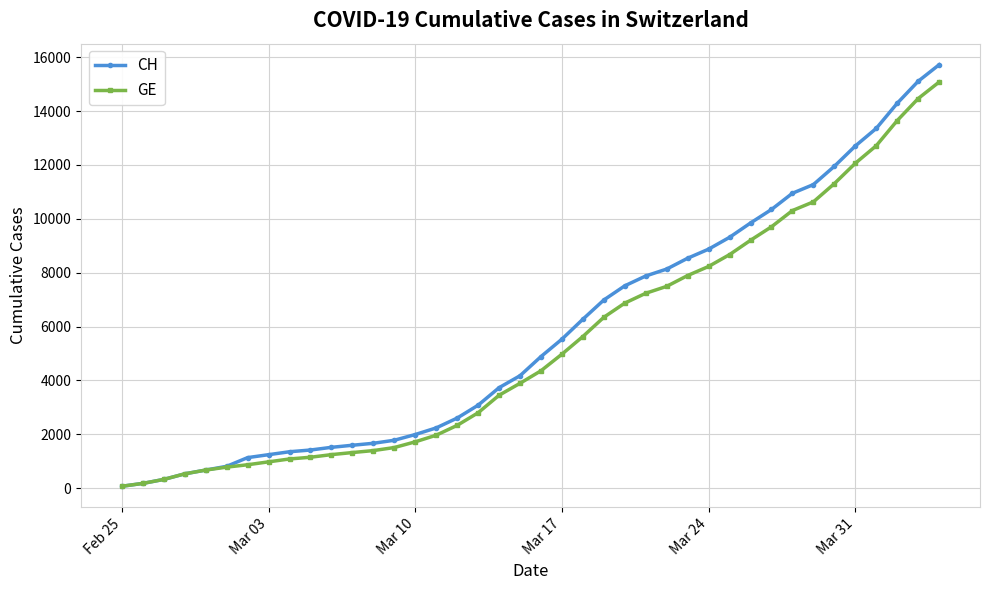

What is the value of the CH point at the 12th from the left?

1594